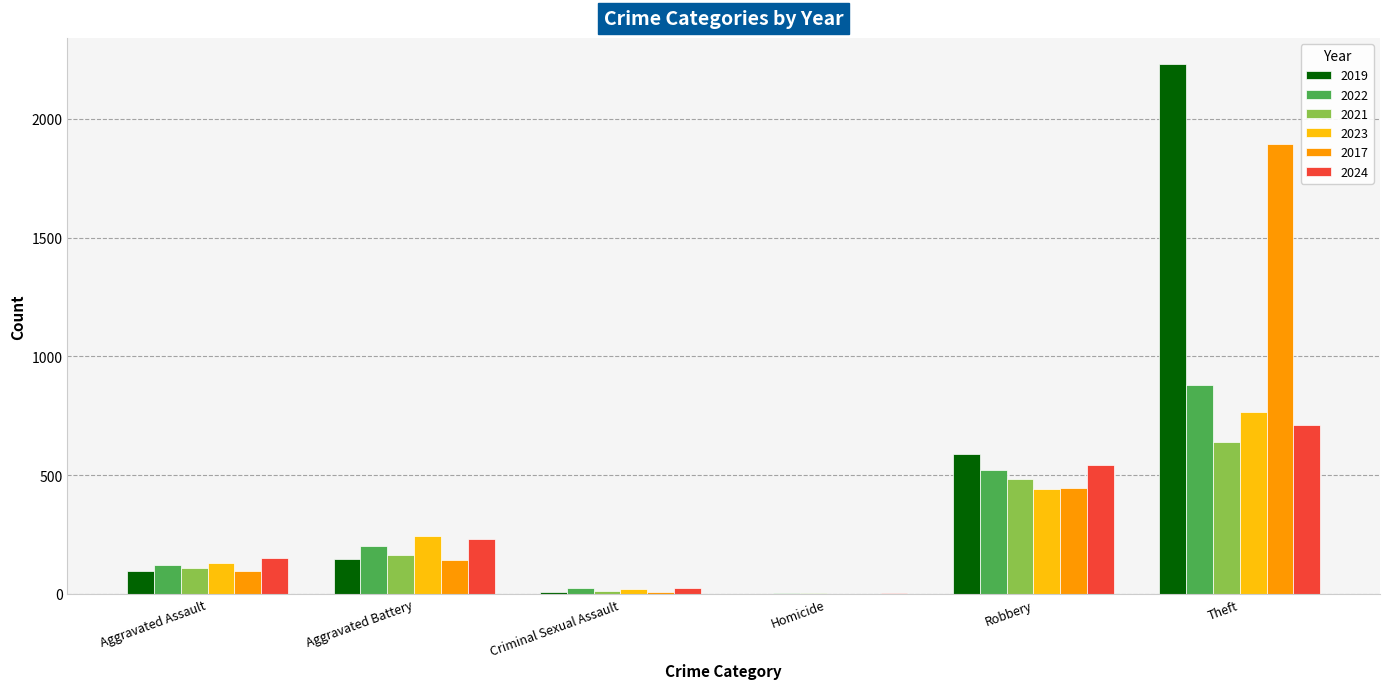

What value does the 2023 series have at Robbery?

440